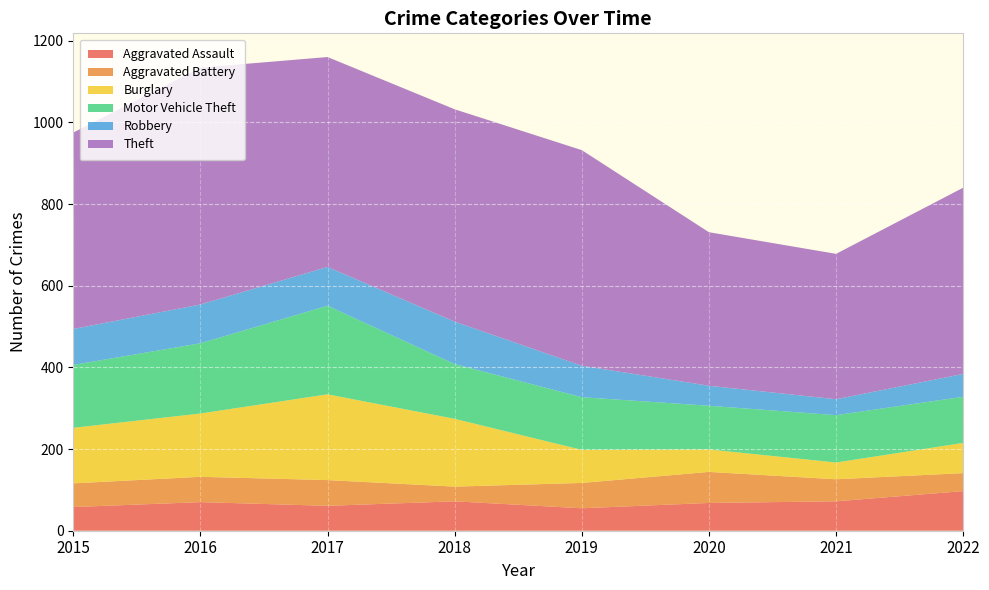

Reading left to right, what are all the values shown in this chart?

Aggravated Assault: 2015=58	2016=70	2017=61	2018=72	2019=55	2020=68	2021=72	2022=97
Aggravated Battery: 2015=58	2016=62	2017=63	2018=36	2019=62	2020=76	2021=54	2022=44
Burglary: 2015=136	2016=155	2017=210	2018=166	2019=81	2020=55	2021=41	2022=74
Motor Vehicle Theft: 2015=154	2016=172	2017=217	2018=134	2019=129	2020=107	2021=116	2022=113
Robbery: 2015=88	2016=95	2017=95	2018=104	2019=77	2020=49	2021=39	2022=56
Theft: 2015=481	2016=580	2017=514	2018=520	2019=528	2020=376	2021=356	2022=456